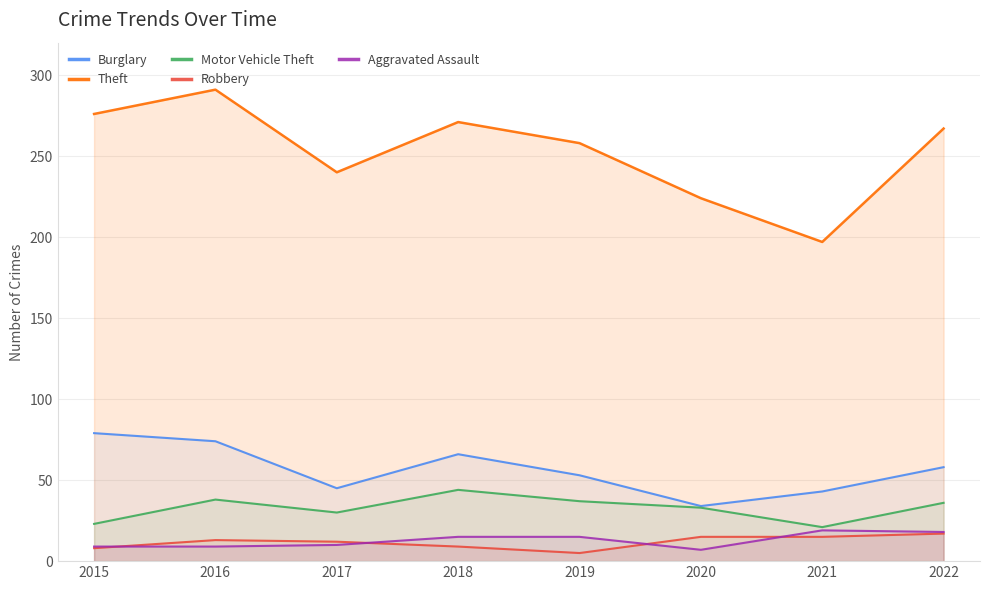

Does the chart display data point markers on the line(s)?

No